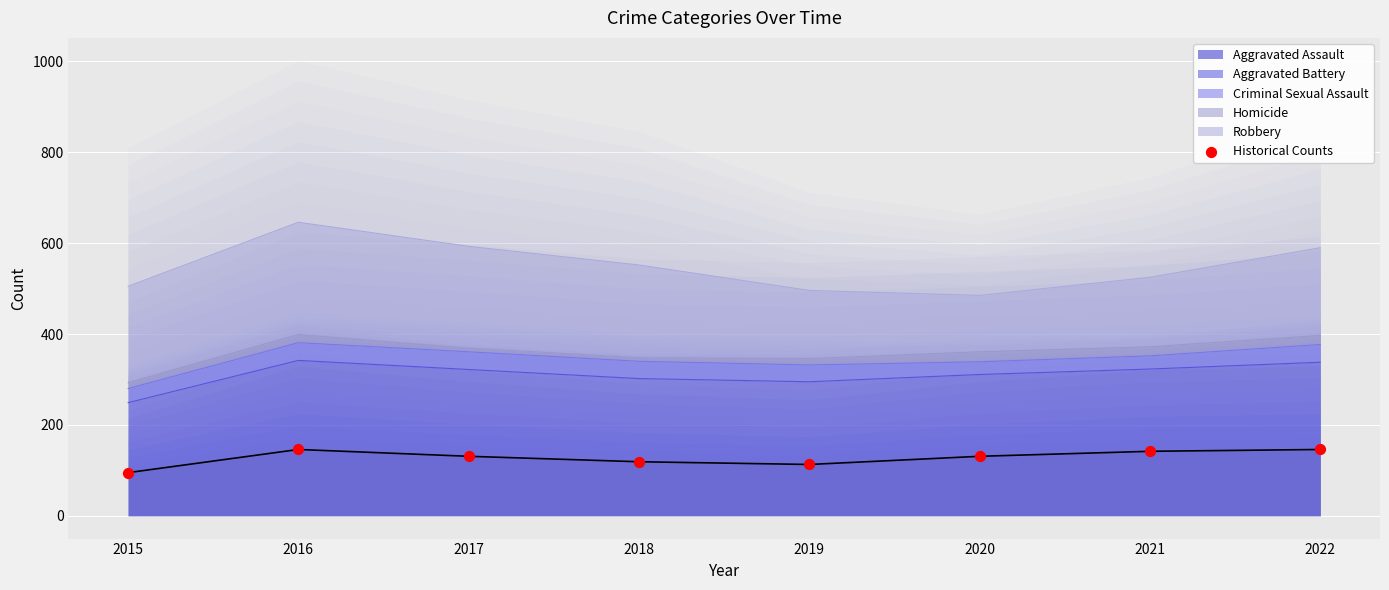

What is the change in value from 2016 to 2017?

-15